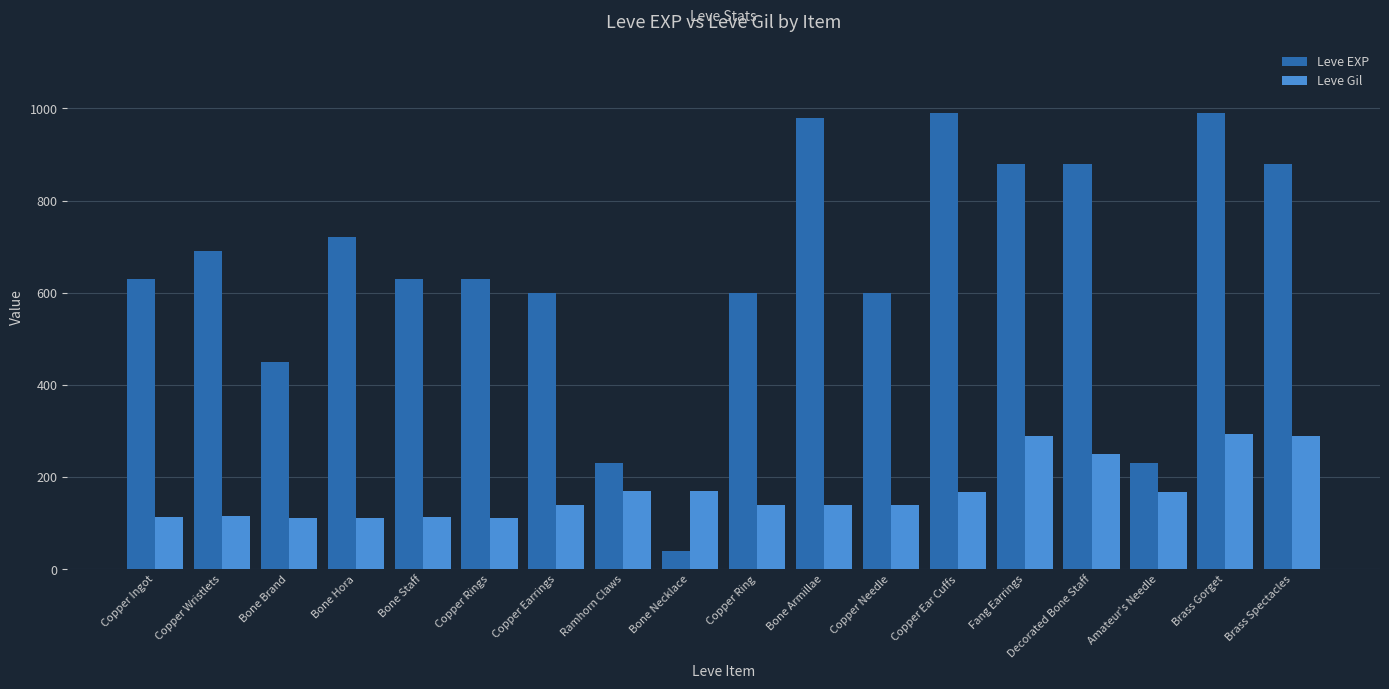

List the series in order of their peak value, highest first.

Leve EXP, Leve Gil